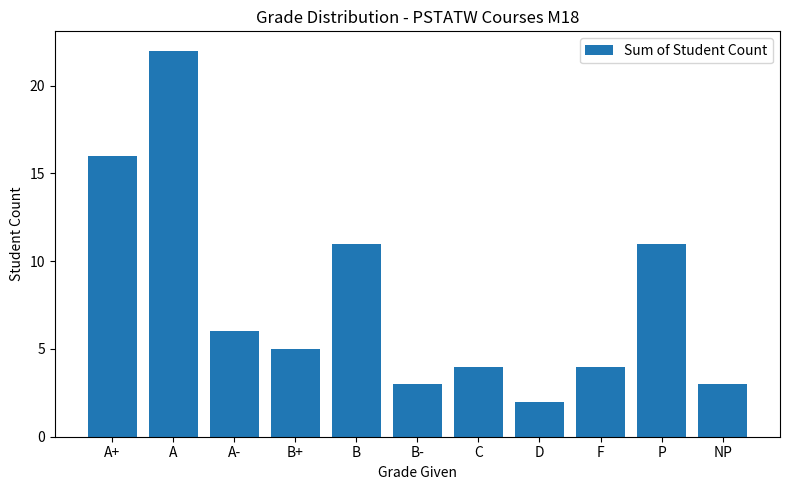

Reading left to right, what are all the values shown in this chart?

A+=16	A=22	A-=6	B+=5	B=11	B-=3	C=4	D=2	F=4	P=11	NP=3